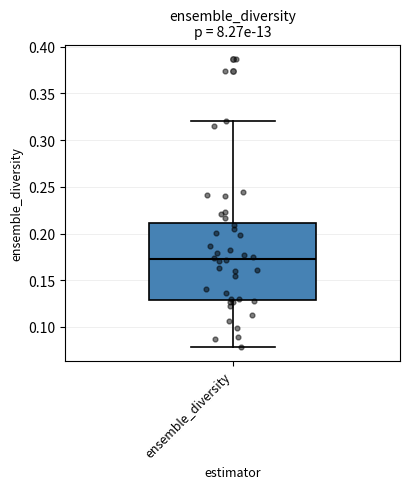

Transcribe this box plot: give where the median line is, the range the box spans, and where the two whiskers end, as read against the y-axis. The values are not printed on the chart, so give them approximately, as read against the axis.

median 0.175, box 0.130 to 0.210, whiskers 0.080 to 0.320